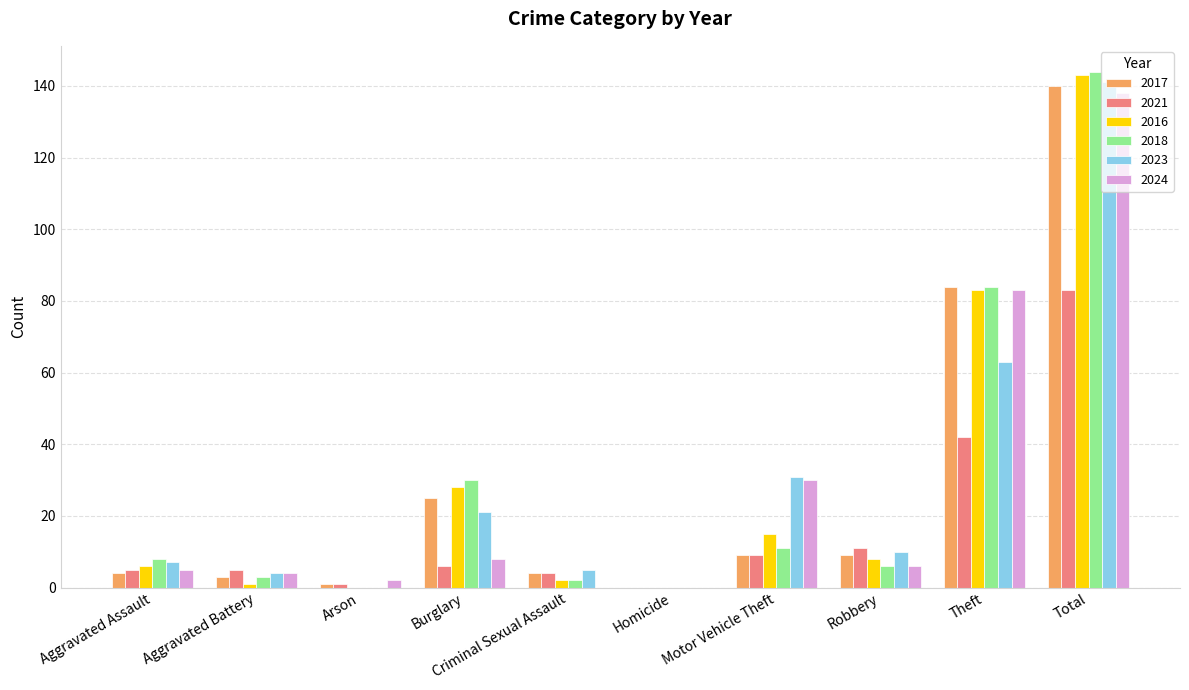

At which category does the chart reach its peak across all series?

Total